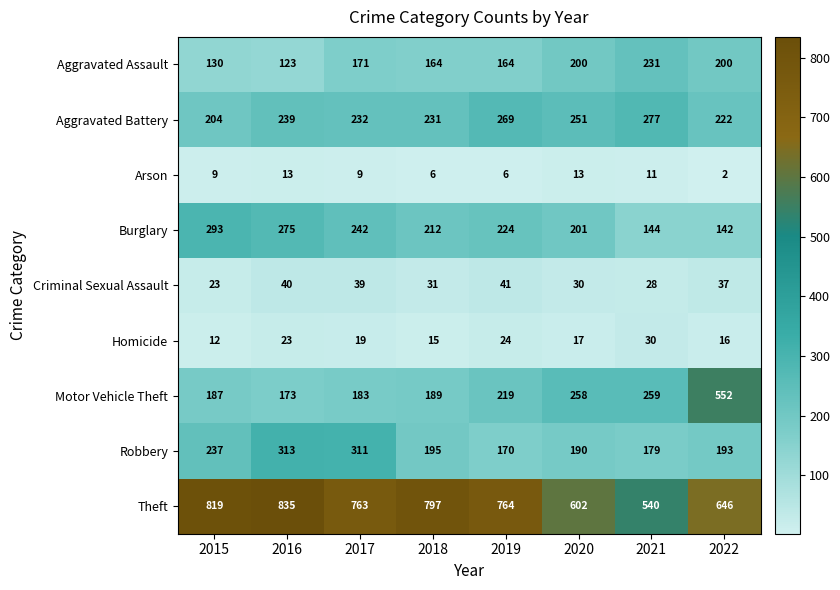

What is the sum of all Aggravated Battery values?

1925